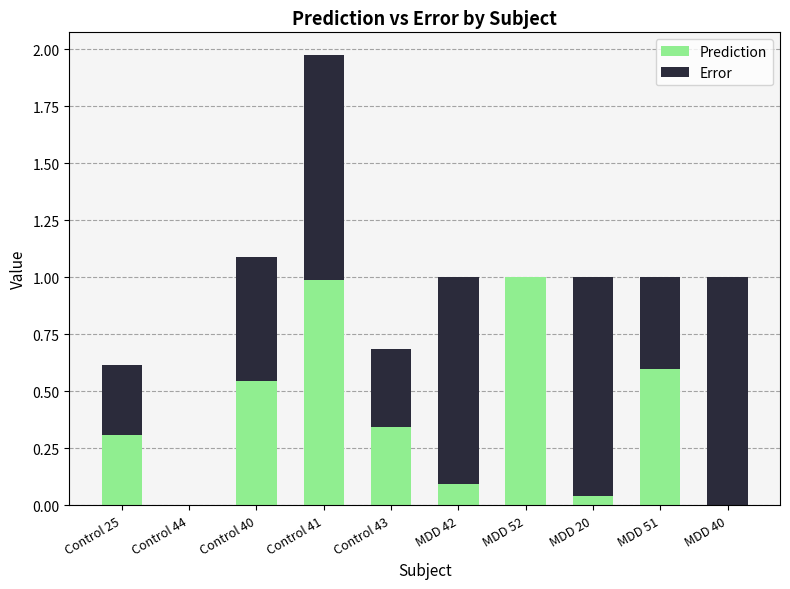

The Prediction series shows 1.5 at MDD 52. True or false?

False